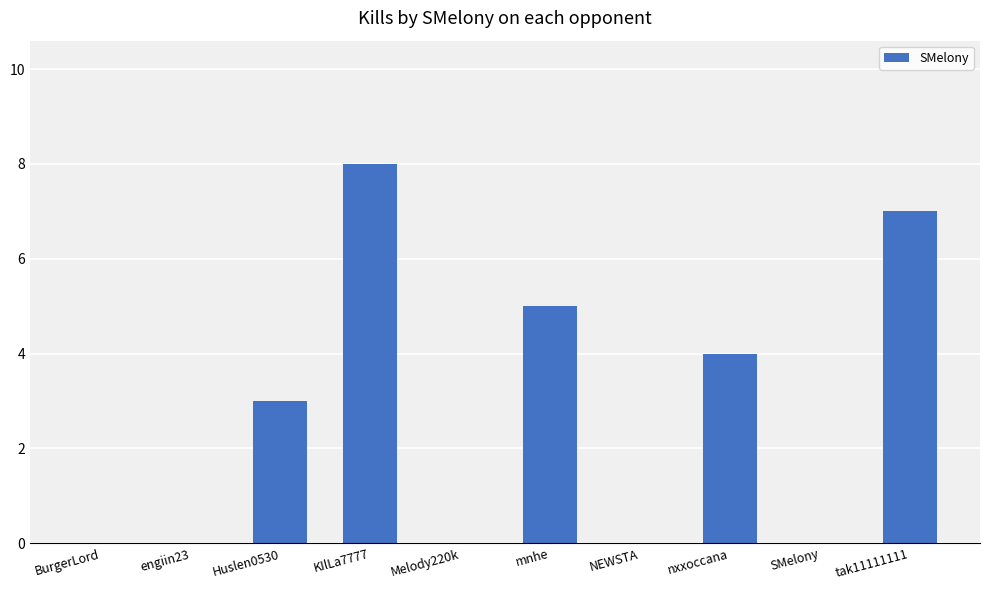

At which label is the value closest to 4?

nxxoccana